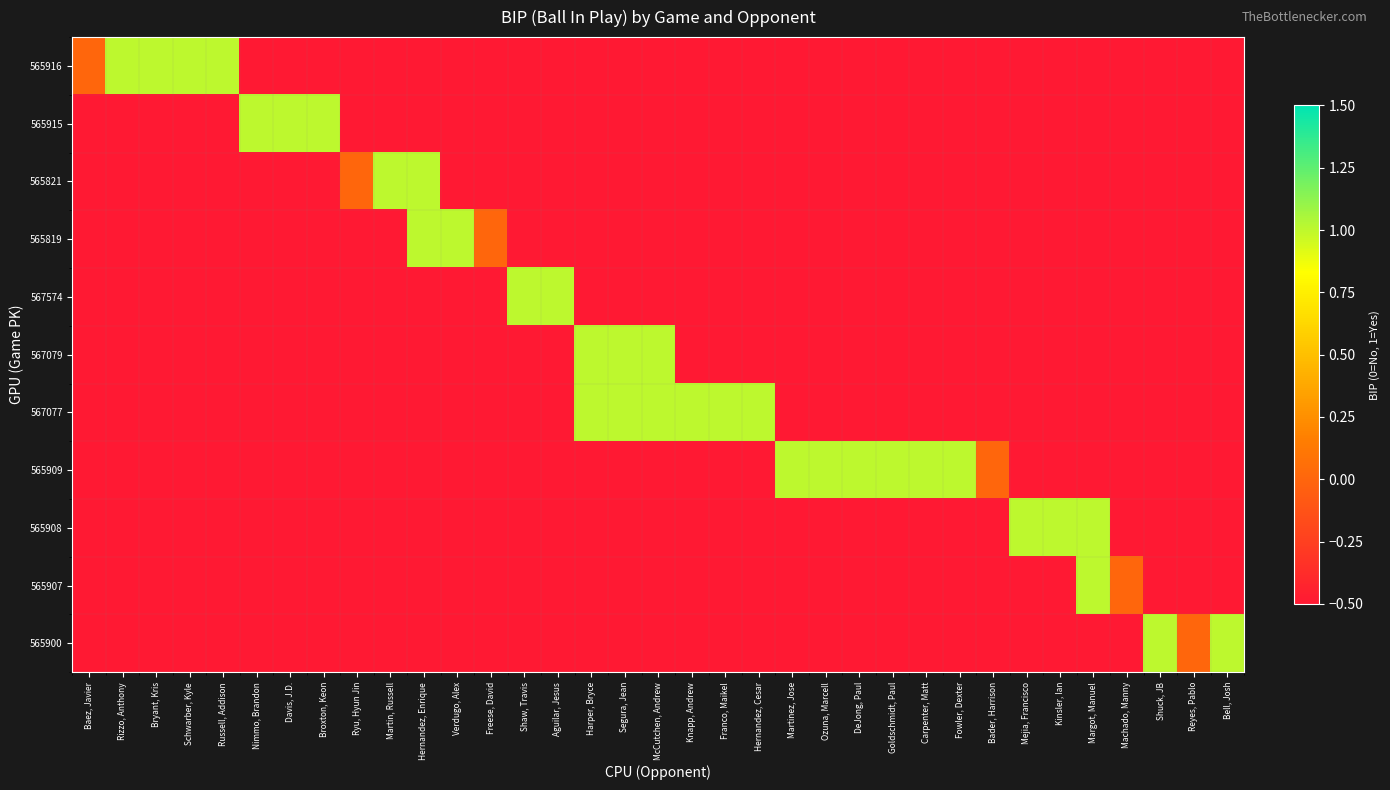

Reading right to left, list all the values displayed in this chart.

565916: Bell, Josh=-0.5	Reyes, Pablo=-0.5	Shuck, JB=-0.5	Machado, Manny=-0.5	Margot, Manuel=-0.5	Kinsler, Ian=-0.5	Mejia, Francisco=-0.5	Bader, Harrison=-0.5	Fowler, Dexter=-0.5	Carpenter, Matt=-0.5	Goldschmidt, Paul=-0.5	DeJong, Paul=-0.5	Ozuna, Marcell=-0.5	Martinez, Jose=-0.5	Hernandez, Cesar=-0.5	Franco, Maikel=-0.5	Knapp, Andrew=-0.5	McCutchen, Andrew=-0.5	Segura, Jean=-0.5	Harper, Bryce=-0.5	Aguilar, Jesus=-0.5	Shaw, Travis=-0.5	Freese, David=-0.5	Verdugo, Alex=-0.5	Hernandez, Enrique=-0.5	Martin, Russell=-0.5	Ryu, Hyun Jin=-0.5	Broxton, Keon=-0.5	Davis, J.D.=-0.5	Nimmo, Brandon=-0.5	Russell, Addison=1.0	Schwarber, Kyle=1.0	Bryant, Kris=1.0	Rizzo, Anthony=1.0	Baez, Javier=0.0
565915: Bell, Josh=-0.5	Reyes, Pablo=-0.5	Shuck, JB=-0.5	Machado, Manny=-0.5	Margot, Manuel=-0.5	Kinsler, Ian=-0.5	Mejia, Francisco=-0.5	Bader, Harrison=-0.5	Fowler, Dexter=-0.5	Carpenter, Matt=-0.5	Goldschmidt, Paul=-0.5	DeJong, Paul=-0.5	Ozuna, Marcell=-0.5	Martinez, Jose=-0.5	Hernandez, Cesar=-0.5	Franco, Maikel=-0.5	Knapp, Andrew=-0.5	McCutchen, Andrew=-0.5	Segura, Jean=-0.5	Harper, Bryce=-0.5	Aguilar, Jesus=-0.5	Shaw, Travis=-0.5	Freese, David=-0.5	Verdugo, Alex=-0.5	Hernandez, Enrique=-0.5	Martin, Russell=-0.5	Ryu, Hyun Jin=-0.5	Broxton, Keon=1.0	Davis, J.D.=1.0	Nimmo, Brandon=1.0	Russell, Addison=-0.5	Schwarber, Kyle=-0.5	Bryant, Kris=-0.5	Rizzo, Anthony=-0.5	Baez, Javier=-0.5
565821: Bell, Josh=-0.5	Reyes, Pablo=-0.5	Shuck, JB=-0.5	Machado, Manny=-0.5	Margot, Manuel=-0.5	Kinsler, Ian=-0.5	Mejia, Francisco=-0.5	Bader, Harrison=-0.5	Fowler, Dexter=-0.5	Carpenter, Matt=-0.5	Goldschmidt, Paul=-0.5	DeJong, Paul=-0.5	Ozuna, Marcell=-0.5	Martinez, Jose=-0.5	Hernandez, Cesar=-0.5	Franco, Maikel=-0.5	Knapp, Andrew=-0.5	McCutchen, Andrew=-0.5	Segura, Jean=-0.5	Harper, Bryce=-0.5	Aguilar, Jesus=-0.5	Shaw, Travis=-0.5	Freese, David=-0.5	Verdugo, Alex=-0.5	Hernandez, Enrique=1.0	Martin, Russell=1.0	Ryu, Hyun Jin=0.0	Broxton, Keon=-0.5	Davis, J.D.=-0.5	Nimmo, Brandon=-0.5	Russell, Addison=-0.5	Schwarber, Kyle=-0.5	Bryant, Kris=-0.5	Rizzo, Anthony=-0.5	Baez, Javier=-0.5
565819: Bell, Josh=-0.5	Reyes, Pablo=-0.5	Shuck, JB=-0.5	Machado, Manny=-0.5	Margot, Manuel=-0.5	Kinsler, Ian=-0.5	Mejia, Francisco=-0.5	Bader, Harrison=-0.5	Fowler, Dexter=-0.5	Carpenter, Matt=-0.5	Goldschmidt, Paul=-0.5	DeJong, Paul=-0.5	Ozuna, Marcell=-0.5	Martinez, Jose=-0.5	Hernandez, Cesar=-0.5	Franco, Maikel=-0.5	Knapp, Andrew=-0.5	McCutchen, Andrew=-0.5	Segura, Jean=-0.5	Harper, Bryce=-0.5	Aguilar, Jesus=-0.5	Shaw, Travis=-0.5	Freese, David=0.0	Verdugo, Alex=1.0	Hernandez, Enrique=1.0	Martin, Russell=-0.5	Ryu, Hyun Jin=-0.5	Broxton, Keon=-0.5	Davis, J.D.=-0.5	Nimmo, Brandon=-0.5	Russell, Addison=-0.5	Schwarber, Kyle=-0.5	Bryant, Kris=-0.5	Rizzo, Anthony=-0.5	Baez, Javier=-0.5
567574: Bell, Josh=-0.5	Reyes, Pablo=-0.5	Shuck, JB=-0.5	Machado, Manny=-0.5	Margot, Manuel=-0.5	Kinsler, Ian=-0.5	Mejia, Francisco=-0.5	Bader, Harrison=-0.5	Fowler, Dexter=-0.5	Carpenter, Matt=-0.5	Goldschmidt, Paul=-0.5	DeJong, Paul=-0.5	Ozuna, Marcell=-0.5	Martinez, Jose=-0.5	Hernandez, Cesar=-0.5	Franco, Maikel=-0.5	Knapp, Andrew=-0.5	McCutchen, Andrew=-0.5	Segura, Jean=-0.5	Harper, Bryce=-0.5	Aguilar, Jesus=1.0	Shaw, Travis=1.0	Freese, David=-0.5	Verdugo, Alex=-0.5	Hernandez, Enrique=-0.5	Martin, Russell=-0.5	Ryu, Hyun Jin=-0.5	Broxton, Keon=-0.5	Davis, J.D.=-0.5	Nimmo, Brandon=-0.5	Russell, Addison=-0.5	Schwarber, Kyle=-0.5	Bryant, Kris=-0.5	Rizzo, Anthony=-0.5	Baez, Javier=-0.5
567079: Bell, Josh=-0.5	Reyes, Pablo=-0.5	Shuck, JB=-0.5	Machado, Manny=-0.5	Margot, Manuel=-0.5	Kinsler, Ian=-0.5	Mejia, Francisco=-0.5	Bader, Harrison=-0.5	Fowler, Dexter=-0.5	Carpenter, Matt=-0.5	Goldschmidt, Paul=-0.5	DeJong, Paul=-0.5	Ozuna, Marcell=-0.5	Martinez, Jose=-0.5	Hernandez, Cesar=-0.5	Franco, Maikel=-0.5	Knapp, Andrew=-0.5	McCutchen, Andrew=1.0	Segura, Jean=1.0	Harper, Bryce=1.0	Aguilar, Jesus=-0.5	Shaw, Travis=-0.5	Freese, David=-0.5	Verdugo, Alex=-0.5	Hernandez, Enrique=-0.5	Martin, Russell=-0.5	Ryu, Hyun Jin=-0.5	Broxton, Keon=-0.5	Davis, J.D.=-0.5	Nimmo, Brandon=-0.5	Russell, Addison=-0.5	Schwarber, Kyle=-0.5	Bryant, Kris=-0.5	Rizzo, Anthony=-0.5	Baez, Javier=-0.5
567077: Bell, Josh=-0.5	Reyes, Pablo=-0.5	Shuck, JB=-0.5	Machado, Manny=-0.5	Margot, Manuel=-0.5	Kinsler, Ian=-0.5	Mejia, Francisco=-0.5	Bader, Harrison=-0.5	Fowler, Dexter=-0.5	Carpenter, Matt=-0.5	Goldschmidt, Paul=-0.5	DeJong, Paul=-0.5	Ozuna, Marcell=-0.5	Martinez, Jose=-0.5	Hernandez, Cesar=1.0	Franco, Maikel=1.0	Knapp, Andrew=1.0	McCutchen, Andrew=1.0	Segura, Jean=1.0	Harper, Bryce=1.0	Aguilar, Jesus=-0.5	Shaw, Travis=-0.5	Freese, David=-0.5	Verdugo, Alex=-0.5	Hernandez, Enrique=-0.5	Martin, Russell=-0.5	Ryu, Hyun Jin=-0.5	Broxton, Keon=-0.5	Davis, J.D.=-0.5	Nimmo, Brandon=-0.5	Russell, Addison=-0.5	Schwarber, Kyle=-0.5	Bryant, Kris=-0.5	Rizzo, Anthony=-0.5	Baez, Javier=-0.5
565909: Bell, Josh=-0.5	Reyes, Pablo=-0.5	Shuck, JB=-0.5	Machado, Manny=-0.5	Margot, Manuel=-0.5	Kinsler, Ian=-0.5	Mejia, Francisco=-0.5	Bader, Harrison=0.0	Fowler, Dexter=1.0	Carpenter, Matt=1.0	Goldschmidt, Paul=1.0	DeJong, Paul=1.0	Ozuna, Marcell=1.0	Martinez, Jose=1.0	Hernandez, Cesar=-0.5	Franco, Maikel=-0.5	Knapp, Andrew=-0.5	McCutchen, Andrew=-0.5	Segura, Jean=-0.5	Harper, Bryce=-0.5	Aguilar, Jesus=-0.5	Shaw, Travis=-0.5	Freese, David=-0.5	Verdugo, Alex=-0.5	Hernandez, Enrique=-0.5	Martin, Russell=-0.5	Ryu, Hyun Jin=-0.5	Broxton, Keon=-0.5	Davis, J.D.=-0.5	Nimmo, Brandon=-0.5	Russell, Addison=-0.5	Schwarber, Kyle=-0.5	Bryant, Kris=-0.5	Rizzo, Anthony=-0.5	Baez, Javier=-0.5
565908: Bell, Josh=-0.5	Reyes, Pablo=-0.5	Shuck, JB=-0.5	Machado, Manny=-0.5	Margot, Manuel=1.0	Kinsler, Ian=1.0	Mejia, Francisco=1.0	Bader, Harrison=-0.5	Fowler, Dexter=-0.5	Carpenter, Matt=-0.5	Goldschmidt, Paul=-0.5	DeJong, Paul=-0.5	Ozuna, Marcell=-0.5	Martinez, Jose=-0.5	Hernandez, Cesar=-0.5	Franco, Maikel=-0.5	Knapp, Andrew=-0.5	McCutchen, Andrew=-0.5	Segura, Jean=-0.5	Harper, Bryce=-0.5	Aguilar, Jesus=-0.5	Shaw, Travis=-0.5	Freese, David=-0.5	Verdugo, Alex=-0.5	Hernandez, Enrique=-0.5	Martin, Russell=-0.5	Ryu, Hyun Jin=-0.5	Broxton, Keon=-0.5	Davis, J.D.=-0.5	Nimmo, Brandon=-0.5	Russell, Addison=-0.5	Schwarber, Kyle=-0.5	Bryant, Kris=-0.5	Rizzo, Anthony=-0.5	Baez, Javier=-0.5
565907: Bell, Josh=-0.5	Reyes, Pablo=-0.5	Shuck, JB=-0.5	Machado, Manny=0.0	Margot, Manuel=1.0	Kinsler, Ian=-0.5	Mejia, Francisco=-0.5	Bader, Harrison=-0.5	Fowler, Dexter=-0.5	Carpenter, Matt=-0.5	Goldschmidt, Paul=-0.5	DeJong, Paul=-0.5	Ozuna, Marcell=-0.5	Martinez, Jose=-0.5	Hernandez, Cesar=-0.5	Franco, Maikel=-0.5	Knapp, Andrew=-0.5	McCutchen, Andrew=-0.5	Segura, Jean=-0.5	Harper, Bryce=-0.5	Aguilar, Jesus=-0.5	Shaw, Travis=-0.5	Freese, David=-0.5	Verdugo, Alex=-0.5	Hernandez, Enrique=-0.5	Martin, Russell=-0.5	Ryu, Hyun Jin=-0.5	Broxton, Keon=-0.5	Davis, J.D.=-0.5	Nimmo, Brandon=-0.5	Russell, Addison=-0.5	Schwarber, Kyle=-0.5	Bryant, Kris=-0.5	Rizzo, Anthony=-0.5	Baez, Javier=-0.5
565900: Bell, Josh=1.0	Reyes, Pablo=0.0	Shuck, JB=1.0	Machado, Manny=-0.5	Margot, Manuel=-0.5	Kinsler, Ian=-0.5	Mejia, Francisco=-0.5	Bader, Harrison=-0.5	Fowler, Dexter=-0.5	Carpenter, Matt=-0.5	Goldschmidt, Paul=-0.5	DeJong, Paul=-0.5	Ozuna, Marcell=-0.5	Martinez, Jose=-0.5	Hernandez, Cesar=-0.5	Franco, Maikel=-0.5	Knapp, Andrew=-0.5	McCutchen, Andrew=-0.5	Segura, Jean=-0.5	Harper, Bryce=-0.5	Aguilar, Jesus=-0.5	Shaw, Travis=-0.5	Freese, David=-0.5	Verdugo, Alex=-0.5	Hernandez, Enrique=-0.5	Martin, Russell=-0.5	Ryu, Hyun Jin=-0.5	Broxton, Keon=-0.5	Davis, J.D.=-0.5	Nimmo, Brandon=-0.5	Russell, Addison=-0.5	Schwarber, Kyle=-0.5	Bryant, Kris=-0.5	Rizzo, Anthony=-0.5	Baez, Javier=-0.5